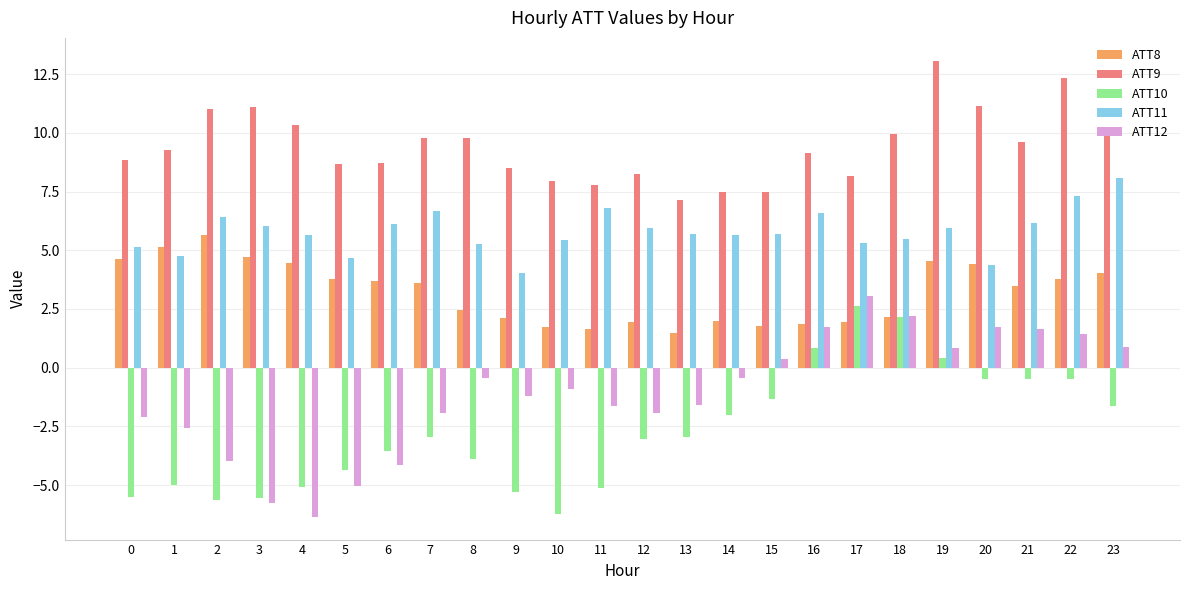

Does the chart contain stacked bars?

No